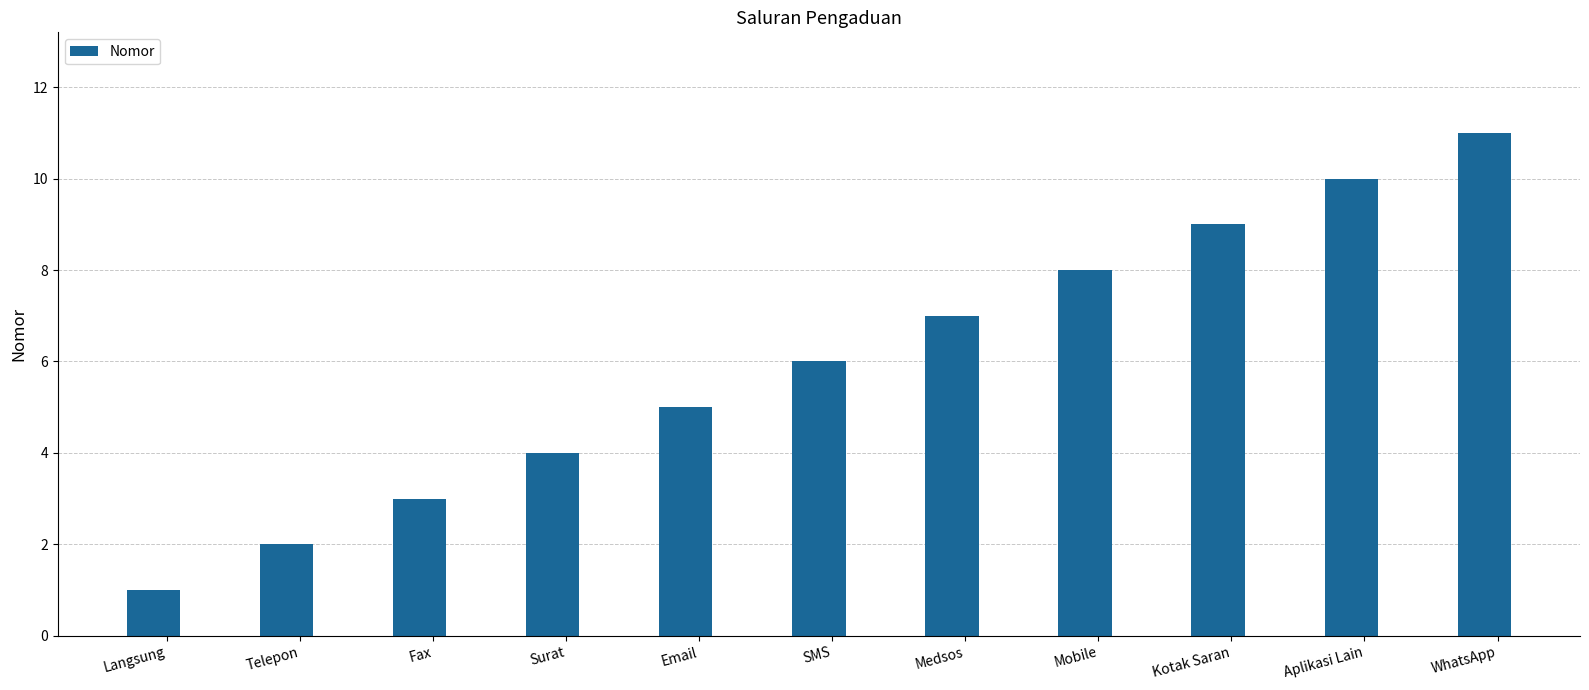

Reading left to right, extract all data points from this chart.

1	2	3	4	5	6	7	8	9	10	11